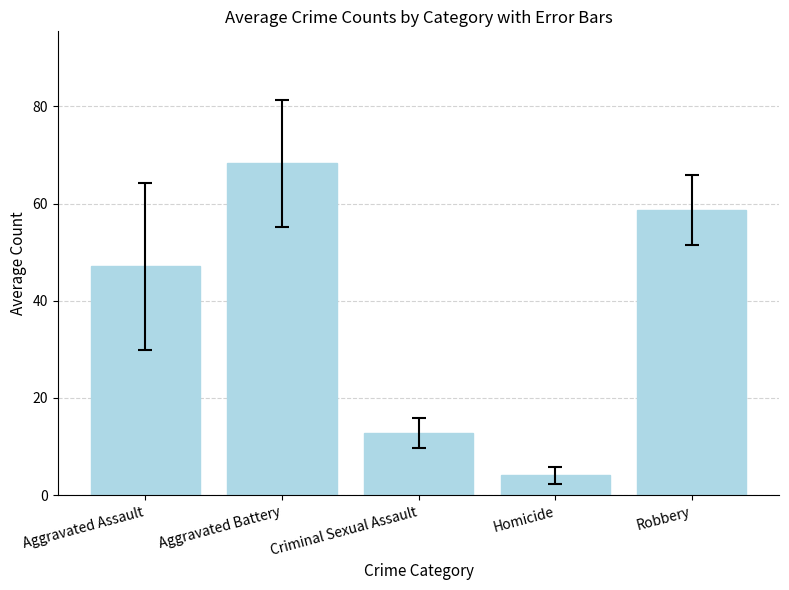

What is the ratio of the value at Robbery to the value at Criminal Sexual Assault?

4.6